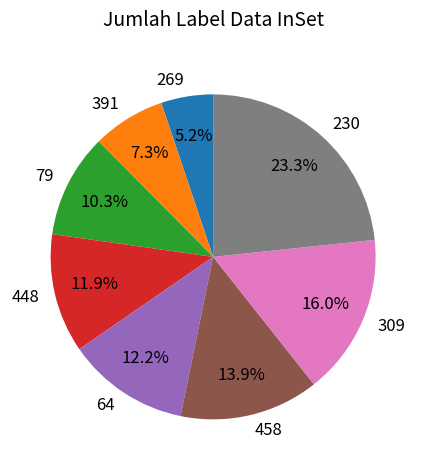

Is there a majority slice in this chart?

No